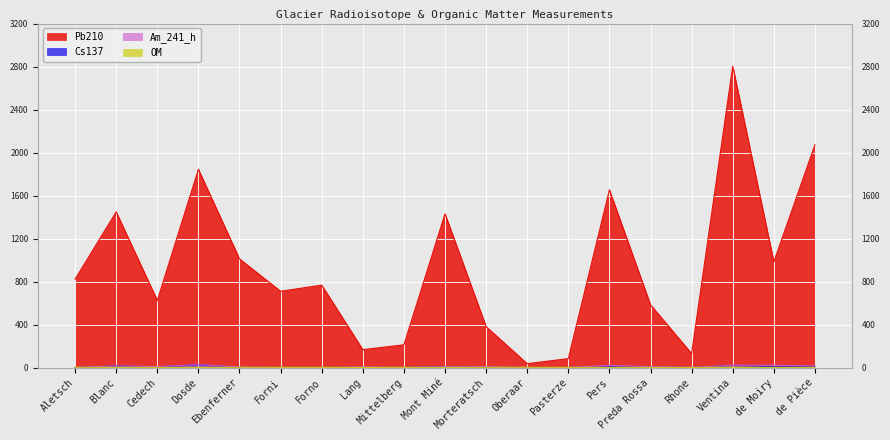

True or false: Cs137 has more than 2 points higher than both neighbors.

True